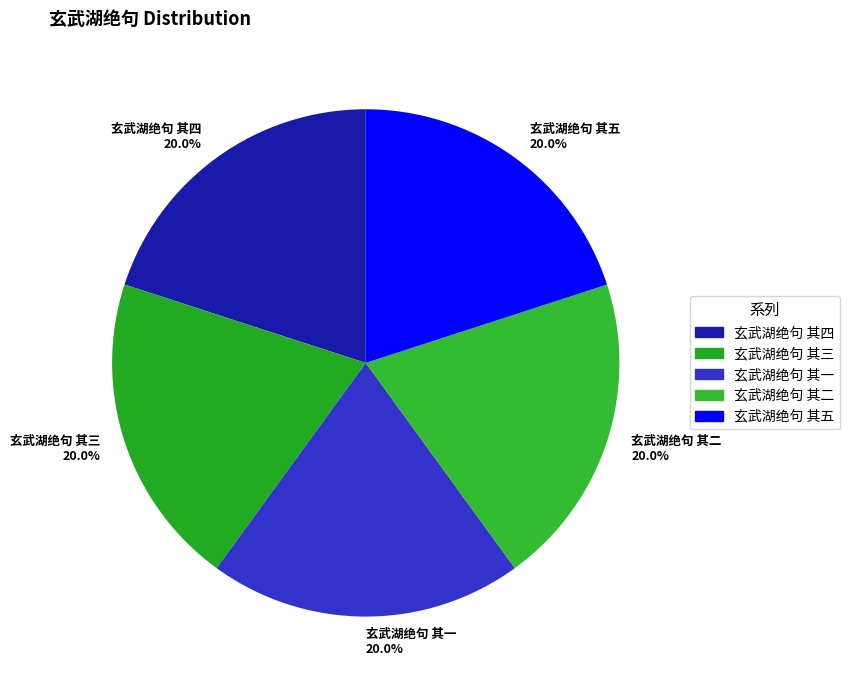

The 玄武湖绝句 其五 slice represents 15% of the pie. True or false?

False